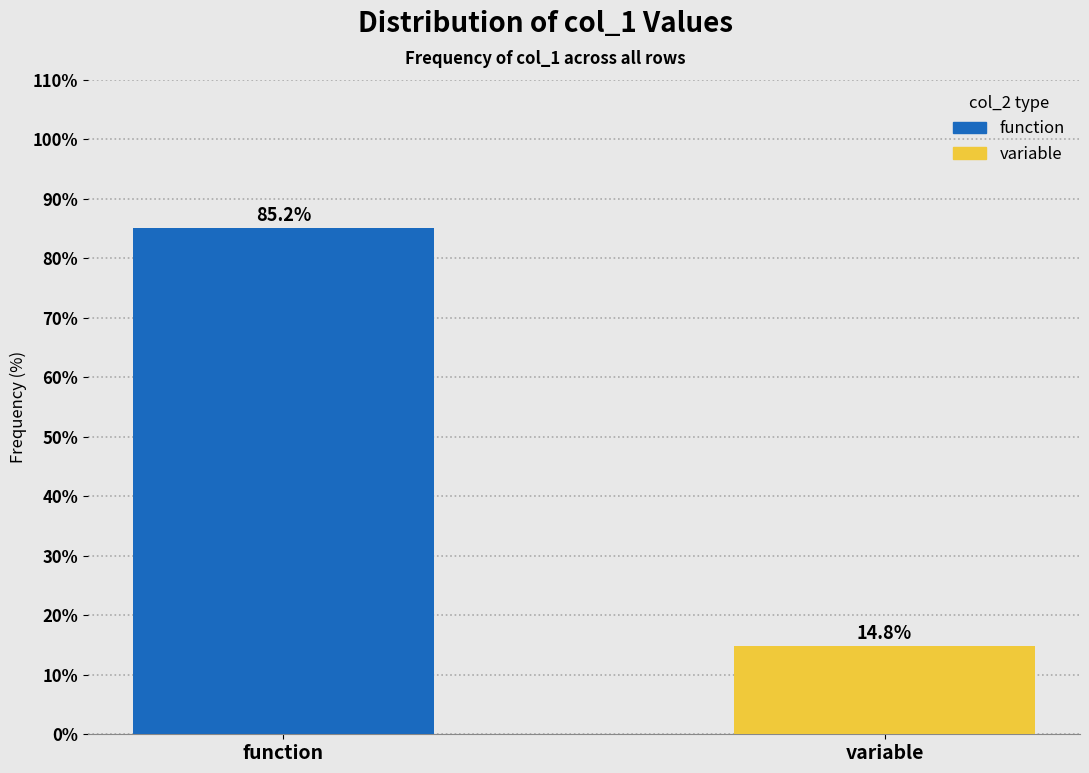

Reading left to right, list all the values displayed in this chart.

function=85.2	variable=14.8